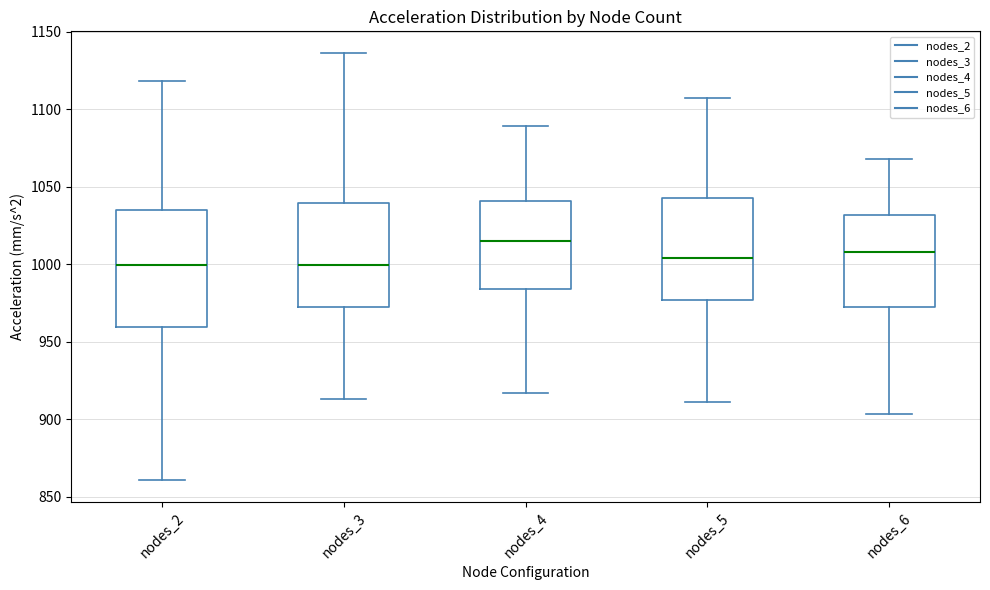

Comparing the boxes themselves (not the whiskers), which one is the tallest?

nodes_2